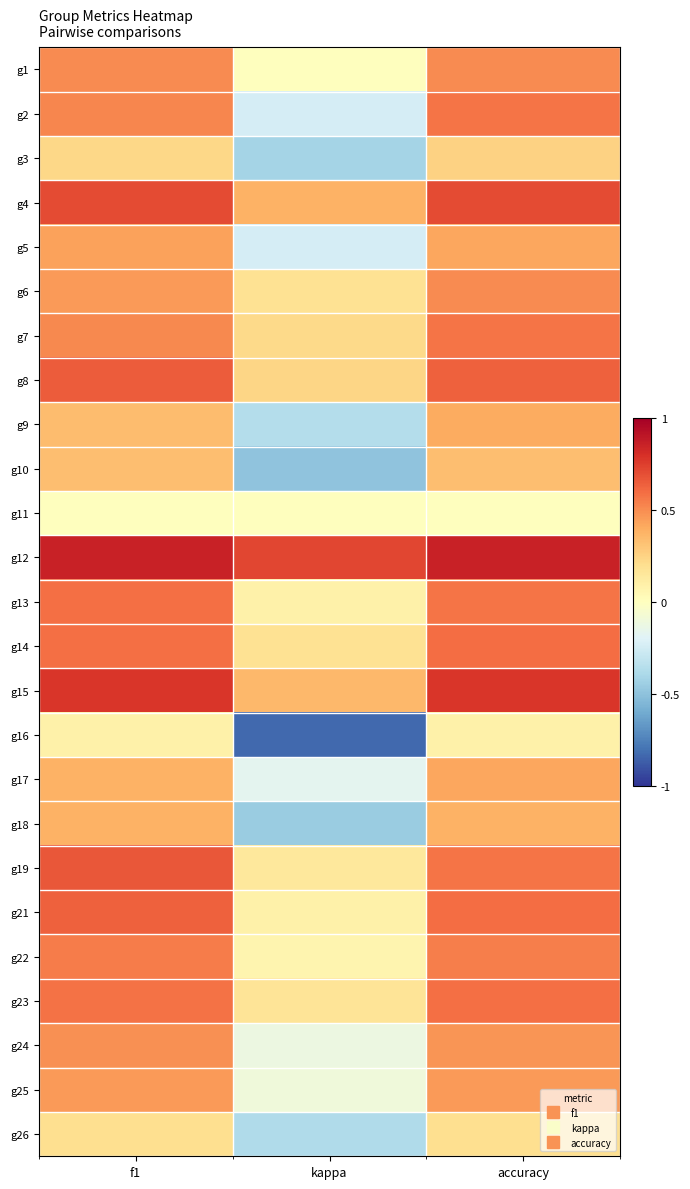

Reading left to right, extract all data points from this chart.

g1: f1=0.5	kappa=0.0	accuracy=0.5
g2: f1=0.5	kappa=-0.2	accuracy=0.6
g3: f1=0.2	kappa=-0.4	accuracy=0.2
g4: f1=0.7	kappa=0.4	accuracy=0.7
g5: f1=0.4	kappa=-0.2	accuracy=0.4
g6: f1=0.5	kappa=0.2	accuracy=0.5
g7: f1=0.5	kappa=0.2	accuracy=0.6
g8: f1=0.7	kappa=0.2	accuracy=0.6
g9: f1=0.3	kappa=-0.4	accuracy=0.4
g10: f1=0.3	kappa=-0.5	accuracy=0.3
g11: f1=0.0	kappa=0.0	accuracy=0.0
g12: f1=0.9	kappa=0.7	accuracy=0.9
g13: f1=0.6	kappa=0.1	accuracy=0.6
g14: f1=0.6	kappa=0.2	accuracy=0.6
g15: f1=0.8	kappa=0.4	accuracy=0.8
g16: f1=0.1	kappa=-0.8	accuracy=0.1
g17: f1=0.4	kappa=-0.2	accuracy=0.4
g18: f1=0.4	kappa=-0.5	accuracy=0.4
g19: f1=0.7	kappa=0.1	accuracy=0.6
g21: f1=0.6	kappa=0.1	accuracy=0.6
g22: f1=0.6	kappa=0.1	accuracy=0.5
g23: f1=0.6	kappa=0.2	accuracy=0.6
g24: f1=0.5	kappa=-0.1	accuracy=0.5
g25: f1=0.5	kappa=-0.1	accuracy=0.5
g26: f1=0.2	kappa=-0.4	accuracy=0.2